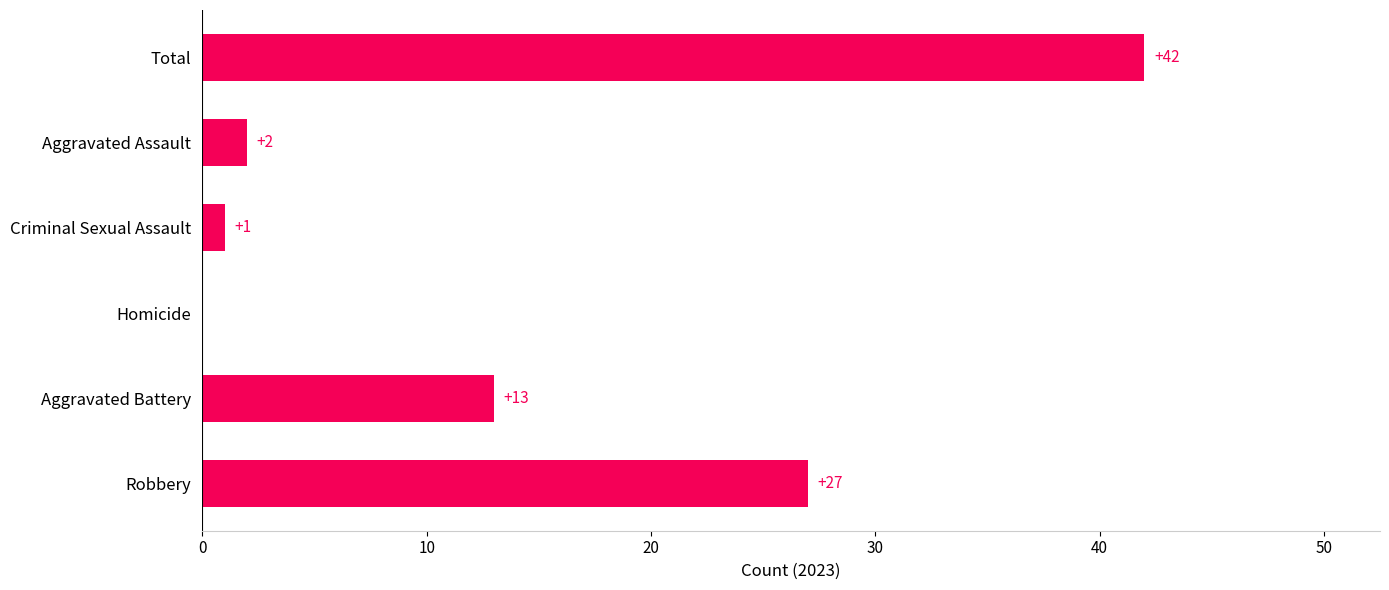

Reading bottom to top, extract all data points from this chart.

Robbery=27	Aggravated Battery=13	Homicide=0	Criminal Sexual Assault=1	Aggravated Assault=2	Total=42